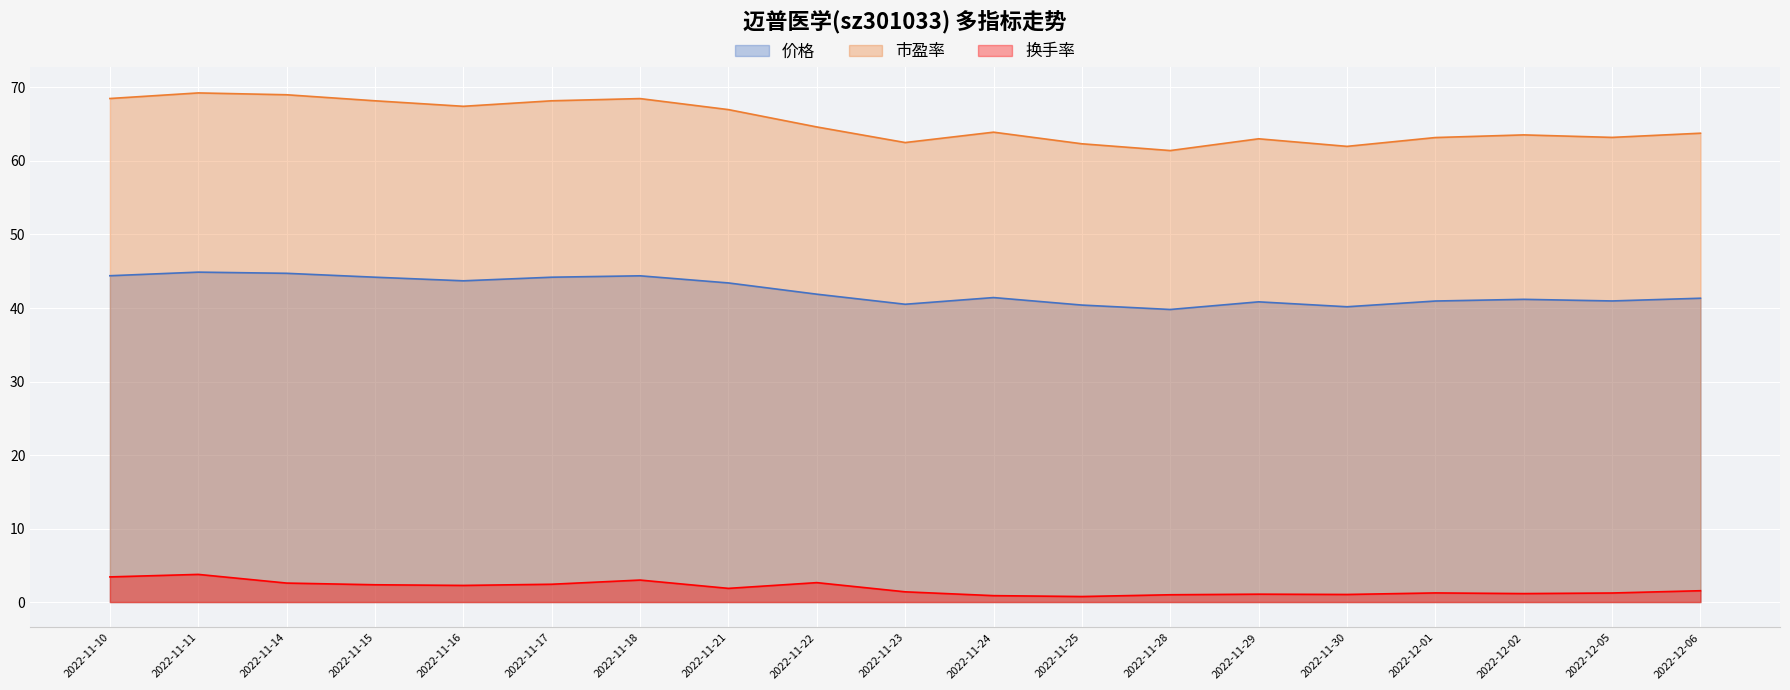

The value of 市盈率 at 2022-12-06 is 92.0. True or false?

False